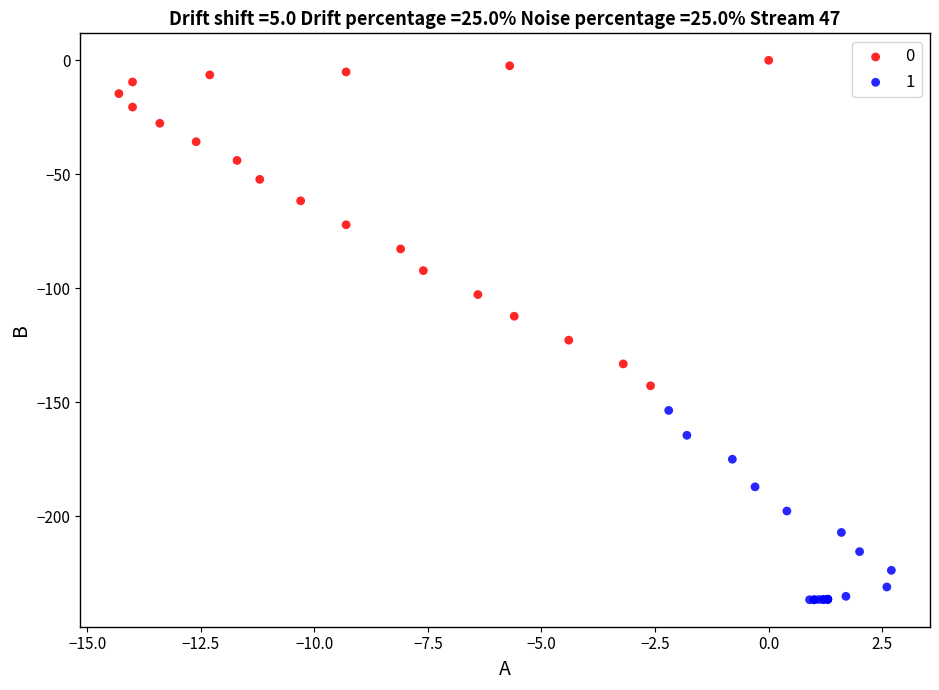

Which series has the widest spread of Y values?

0